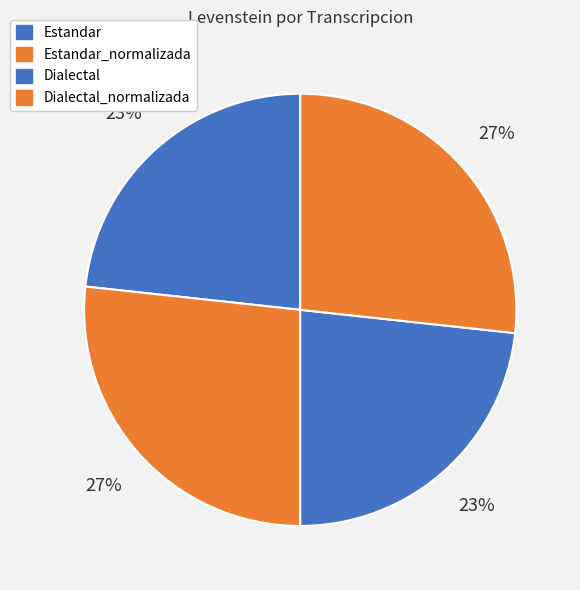

Count the number of slices in the pie.

4